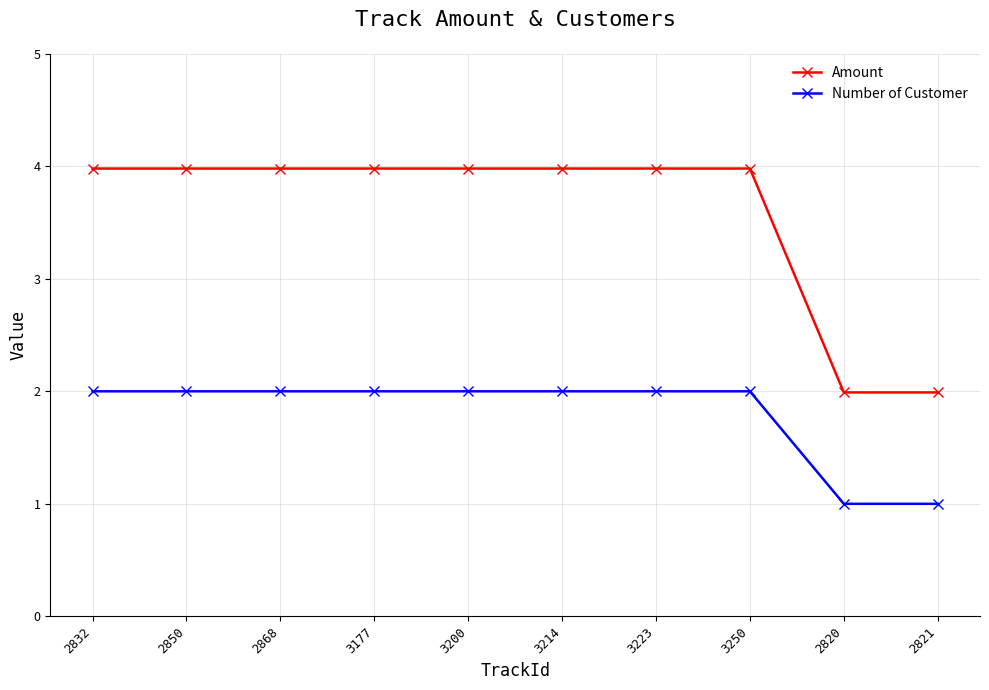

Reading right to left, list all the values displayed in this chart.

Amount: 2.0	2.0	4.0	4.0	4.0	4.0	4.0	4.0	4.0	4.0
Number of Customer: 1.0	1.0	2.0	2.0	2.0	2.0	2.0	2.0	2.0	2.0